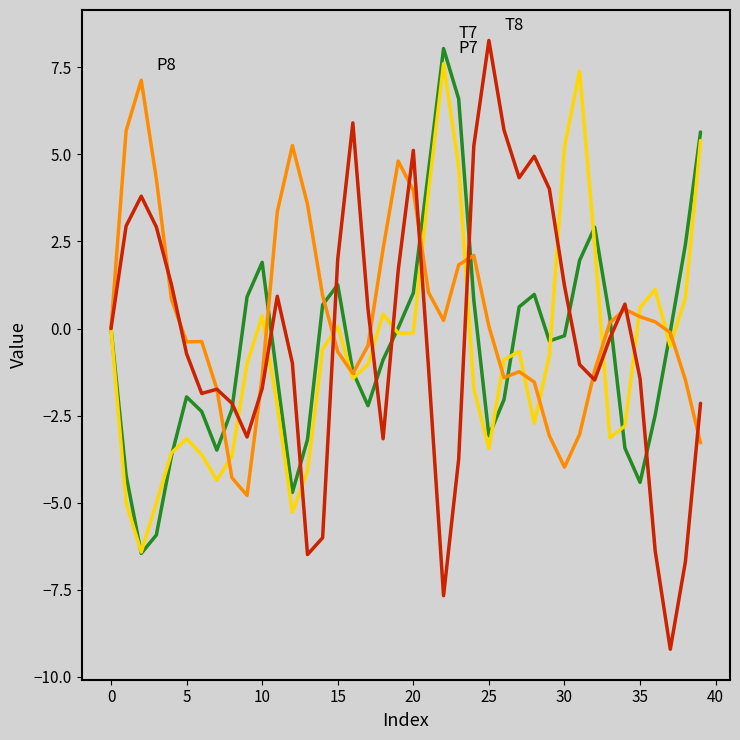

Count the number of categories in the chart.

40